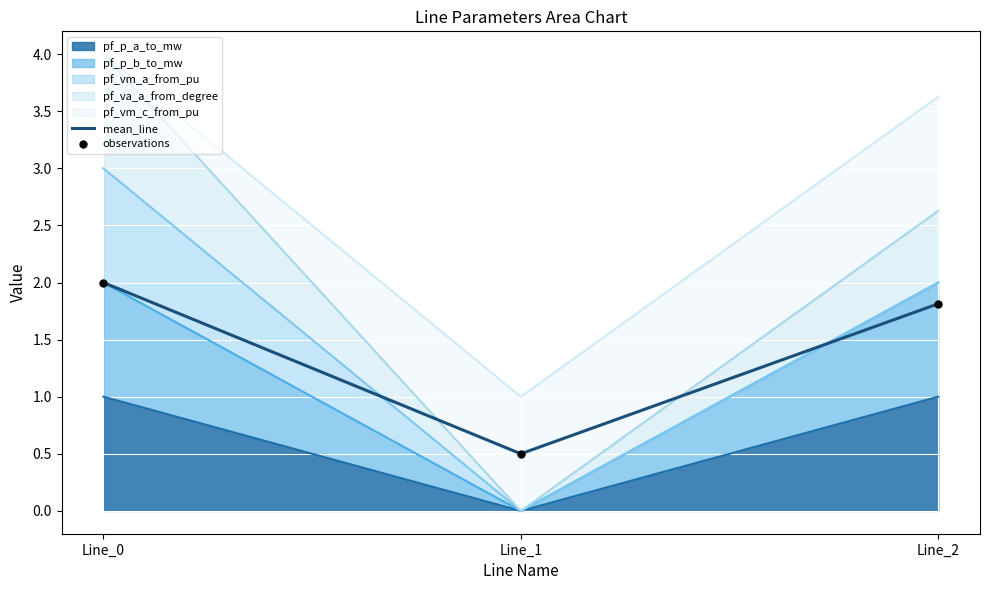

At how many categories does at least one series exceed 1?

2